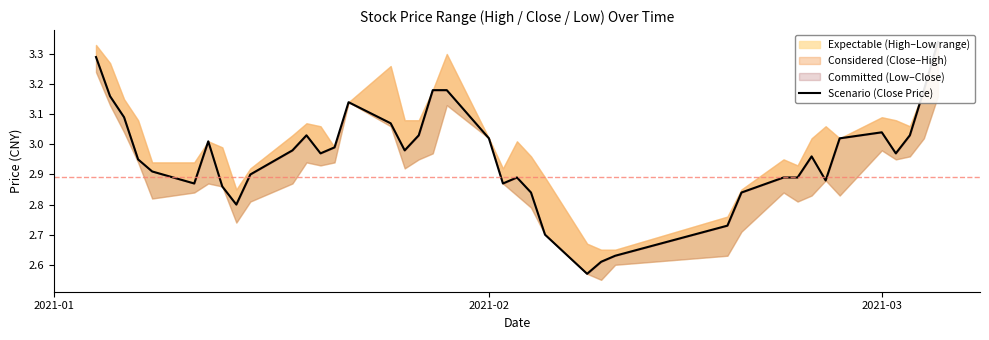

The value at 31 is 4.4. True or false?

False